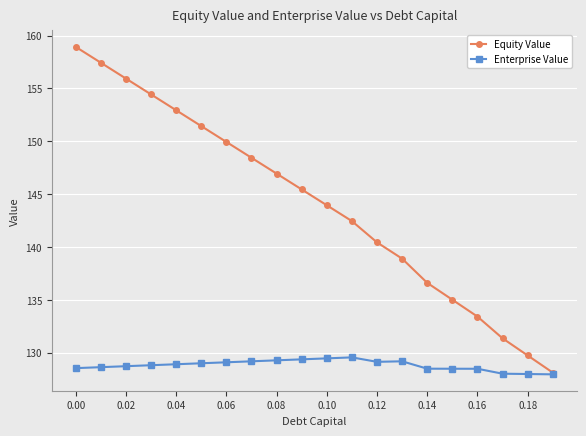

How many lines are shown in the chart?

2